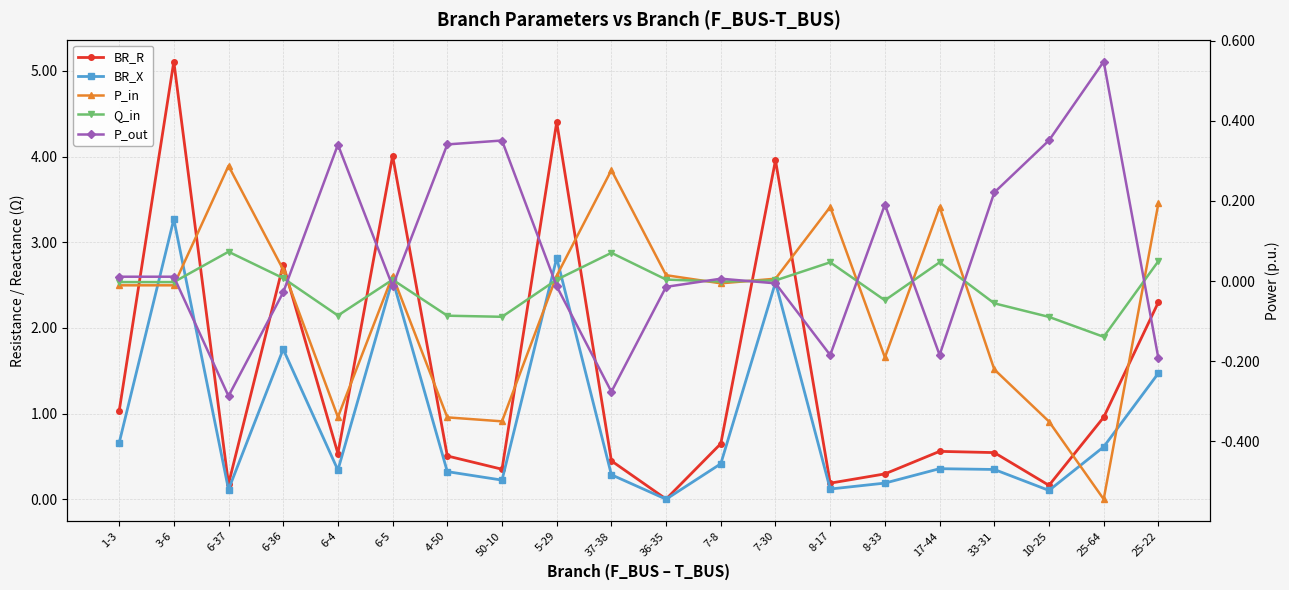

In BR_R, how many points are lower than both neighbors (excluding endpoints)?

6